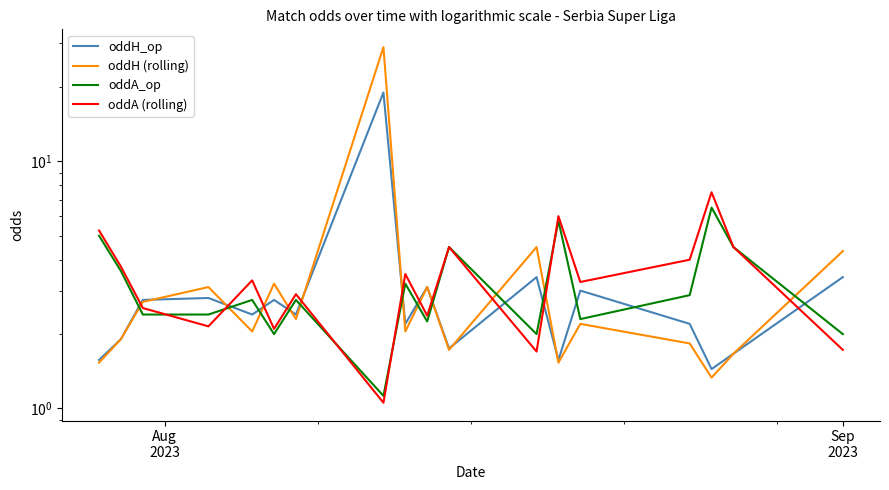

How many distinct data groups are displayed?

4